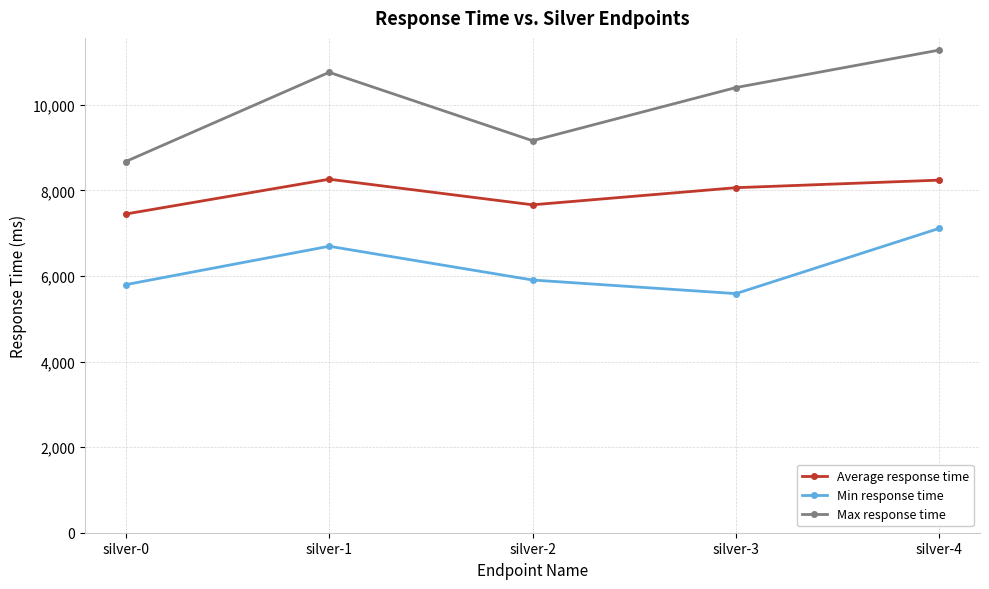

The Average response time series shows 7665 at silver-2. True or false?

True